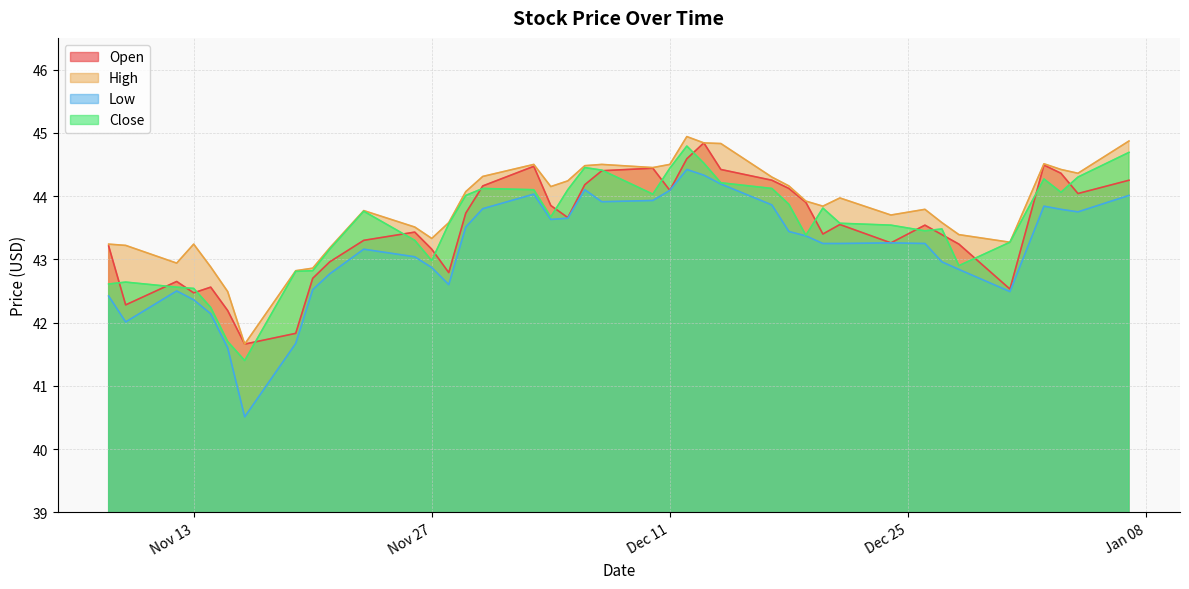

At 2012-12-17, list the series in order from largest to smallest.

High, Open, Close, Low